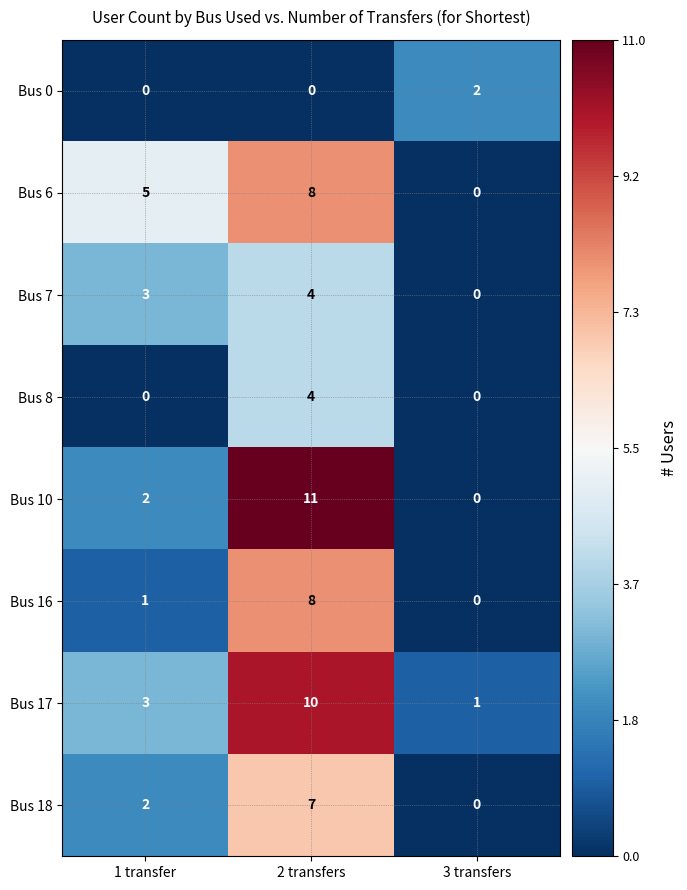

What is the sum of all Bus 16 values?

9